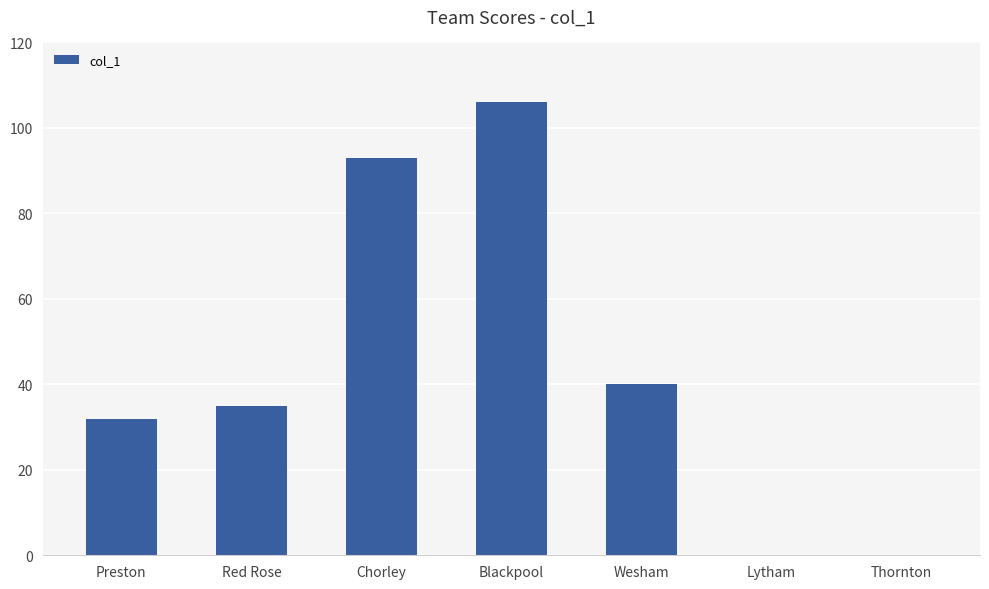

The chart shows a value of 45 at Thornton. True or false?

False